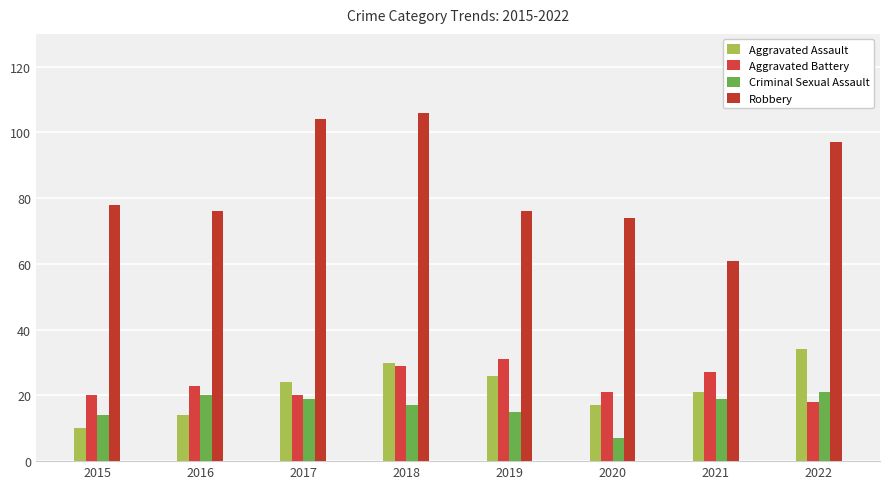

What is the value of the Criminal Sexual Assault bar at the 6th from the left?

7